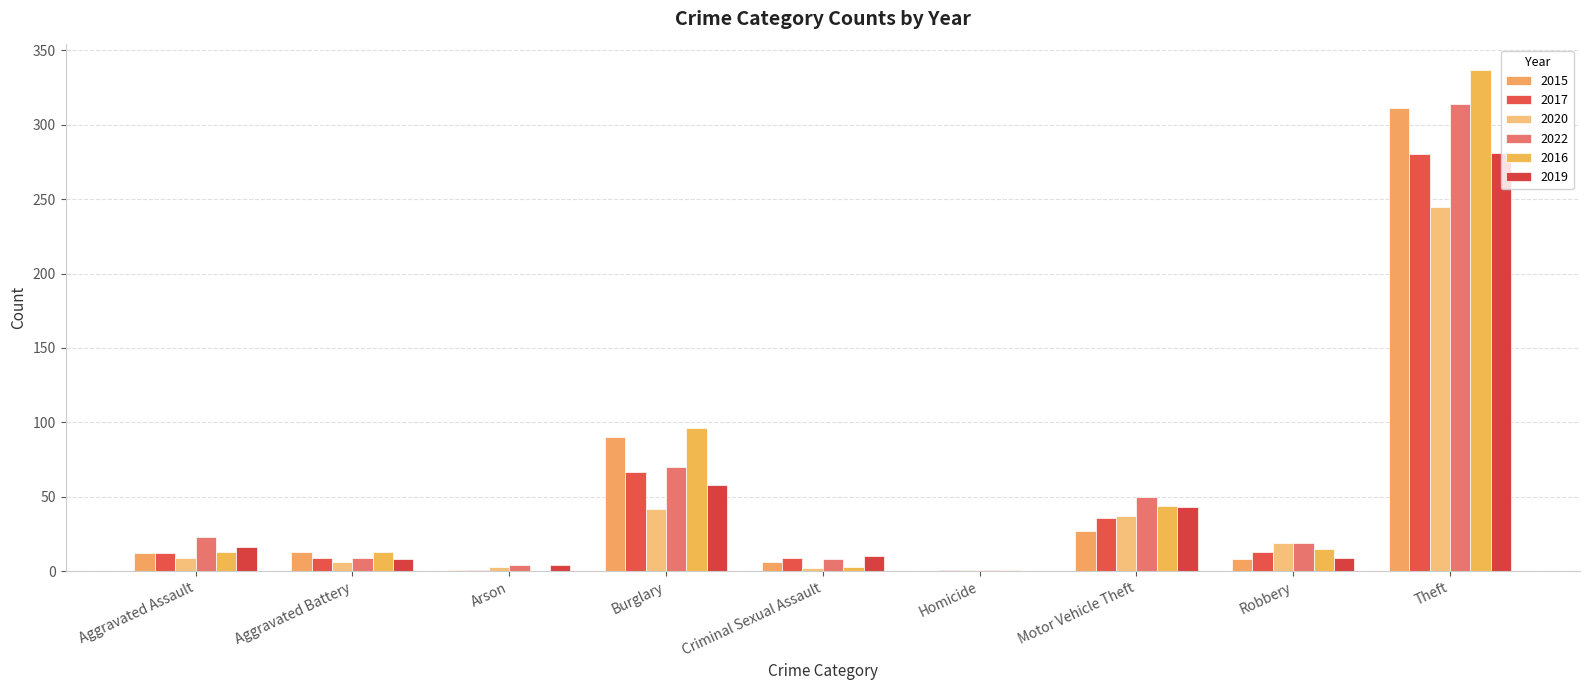

How many groups of bars are there?

9